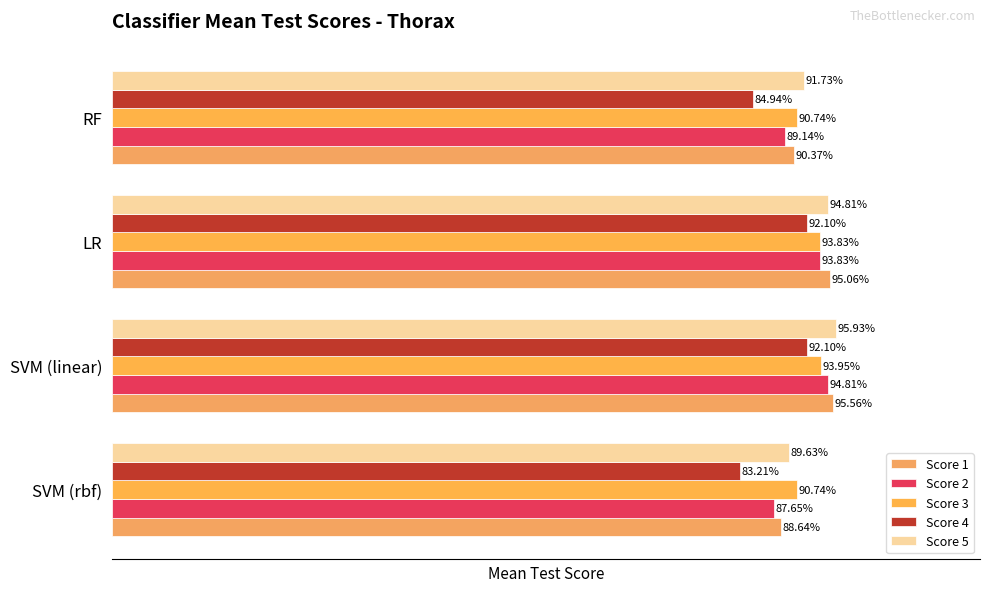

How many series are shown in this chart?

5